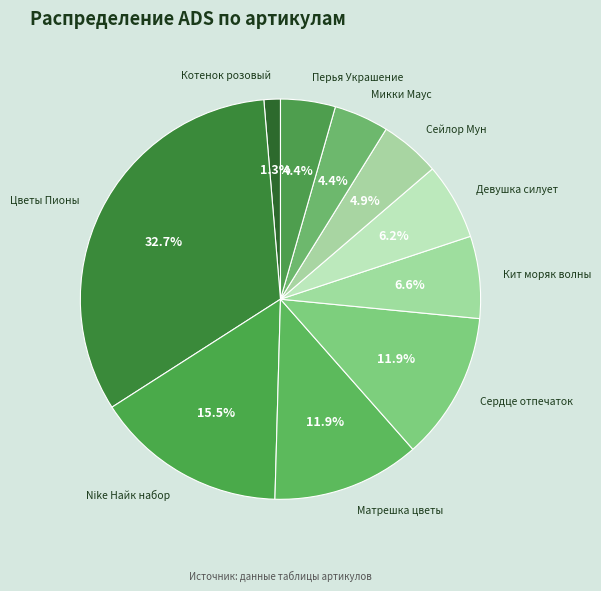

How many segments does this pie chart have?

10